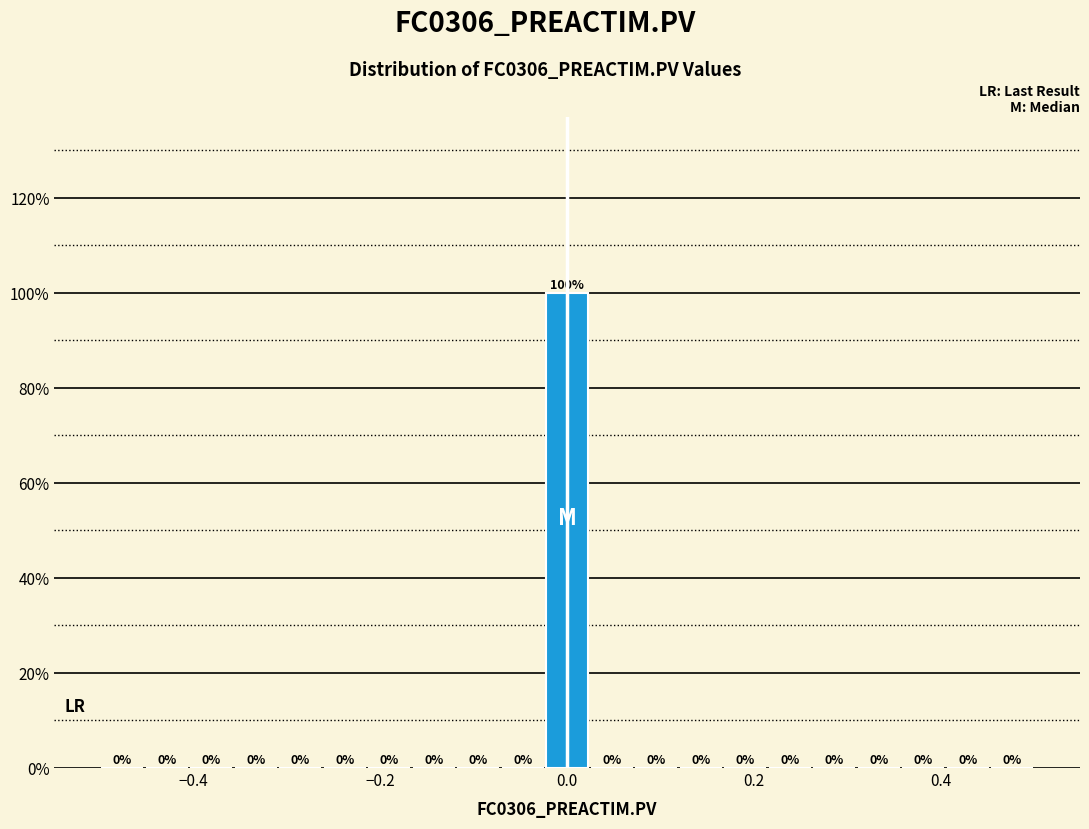

Read against the x-axis, roughly where is the centre of the tallest bar?

0.00